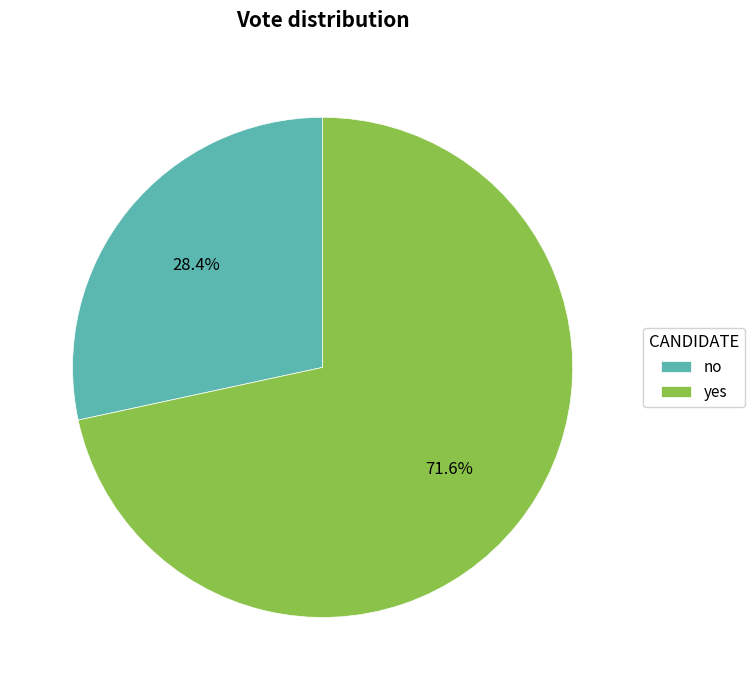

Which category has the smallest portion of the pie?

no